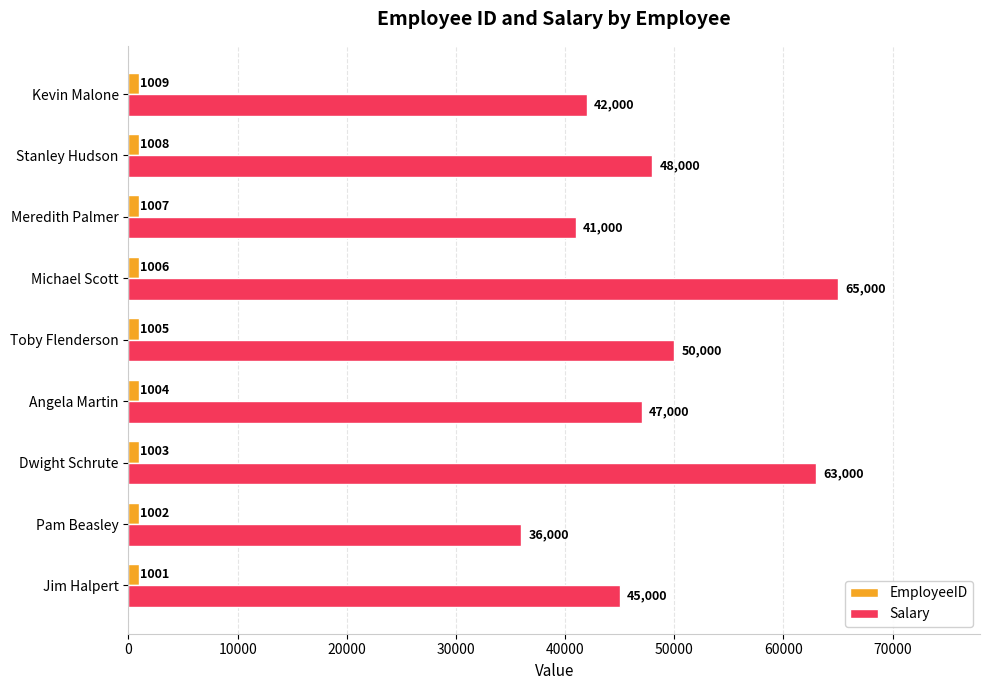

What is the total value across all series at Kevin Malone?

43009